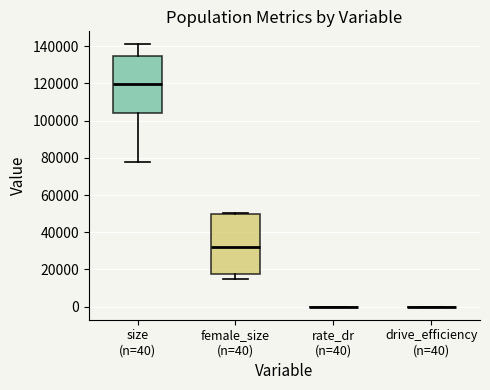

Reading left to right, transcribe this box plot: for each box, give where its median line is, the range the box spans, and where its two whiskers end, as read against the y-axis. The values are not printed on the chart, so give them approximately, as read against the axis.

size (n=40): median 120000, box 104000 to 134000, whiskers 78000 to 140000
female_size (n=40): median 32000, box 18000 to 50000, whiskers 14000 to 50000 (just above the box's upper edge)
rate_dr (n=40): box collapsed to a line at 0, whiskers 0 to 0
drive_efficiency (n=40): box collapsed to a line at 0, whiskers 0 to 0